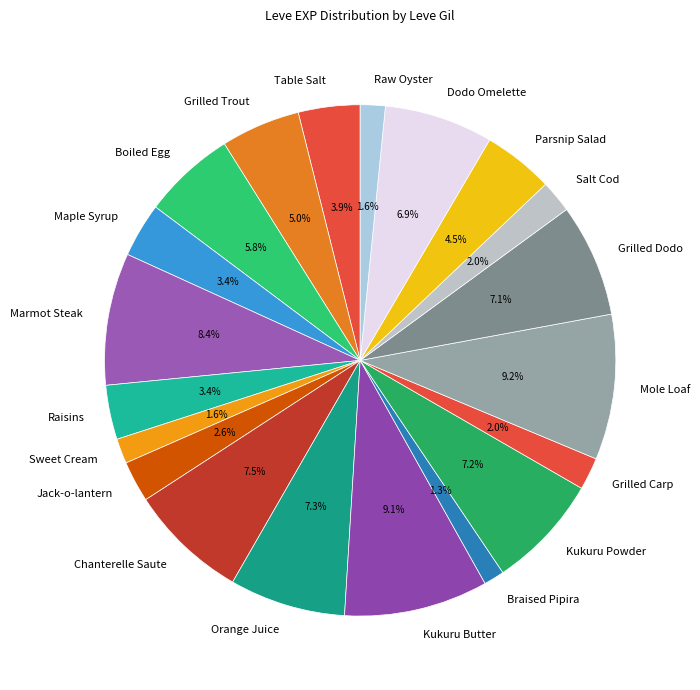

To the nearest percent, what percentage of the pie is Kukuru Butter?

9%